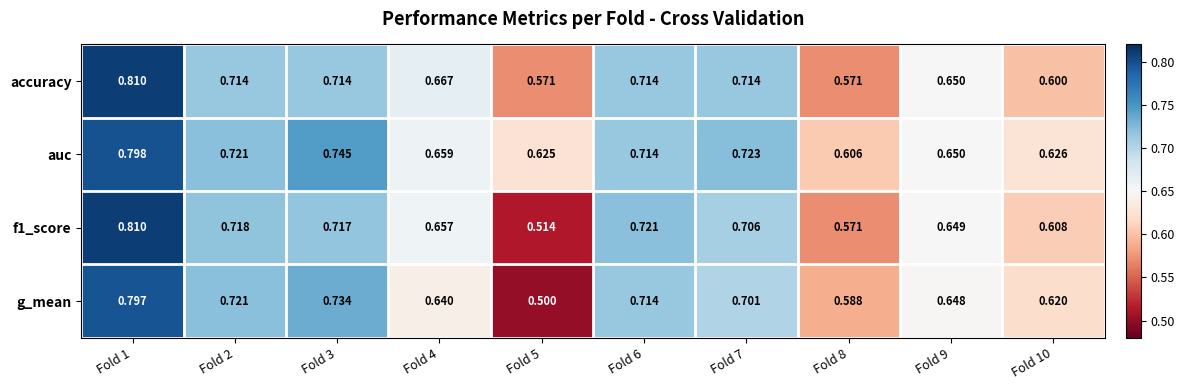

Which series has the largest range (max minus min)?

g_mean